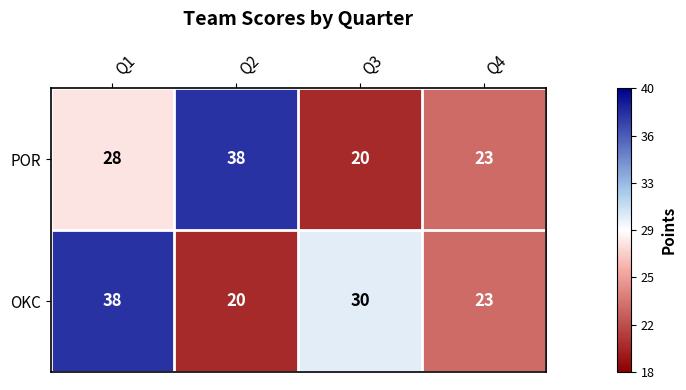

Is the value of POR at Q1 greater than the value of OKC at Q3?

No